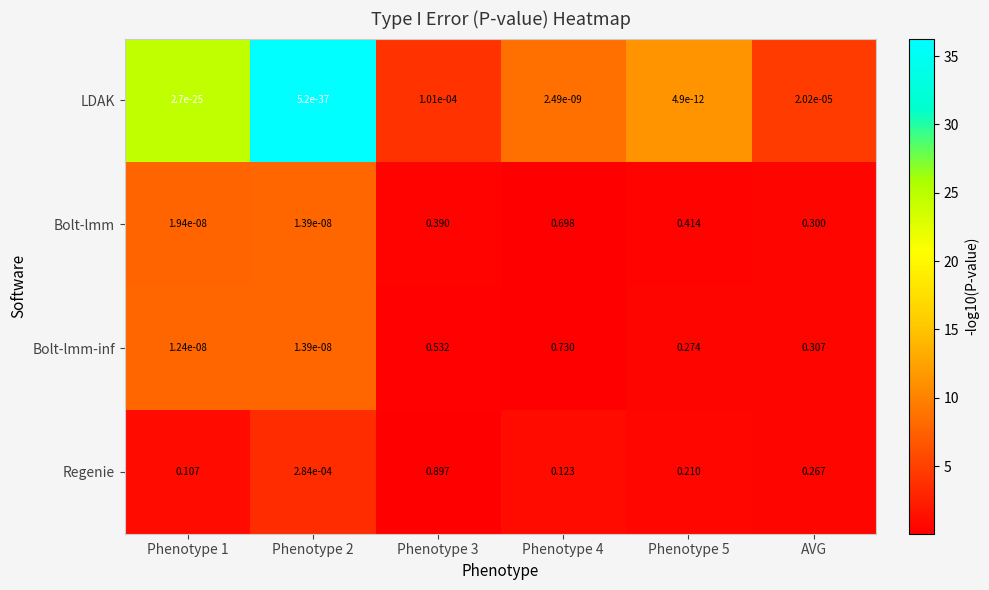

Which series has the largest range (max minus min)?

Regenie